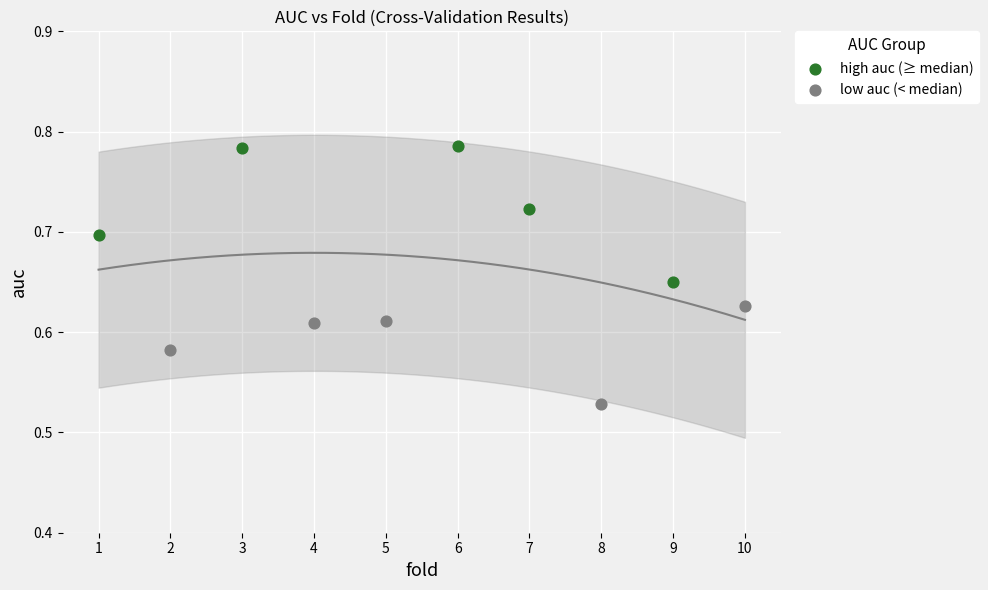

Which series contains the lowest Y value?

low auc (< median)